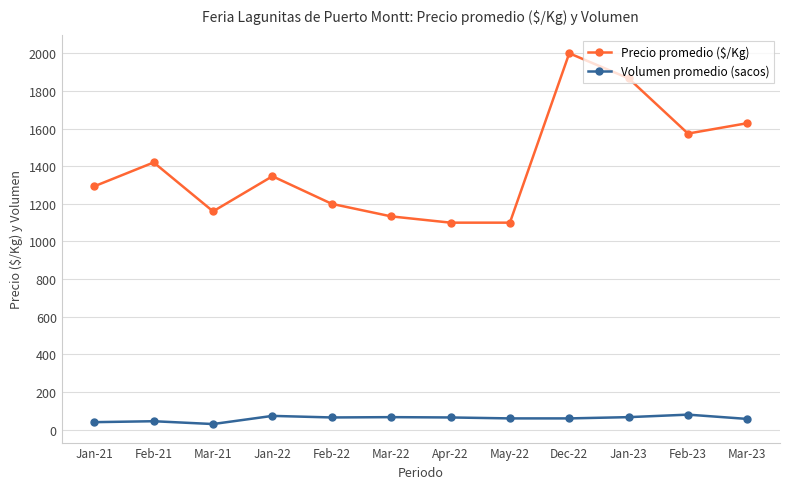

The value of Volumen promedio (sacos) at Feb-21 is 45.0. True or false?

True